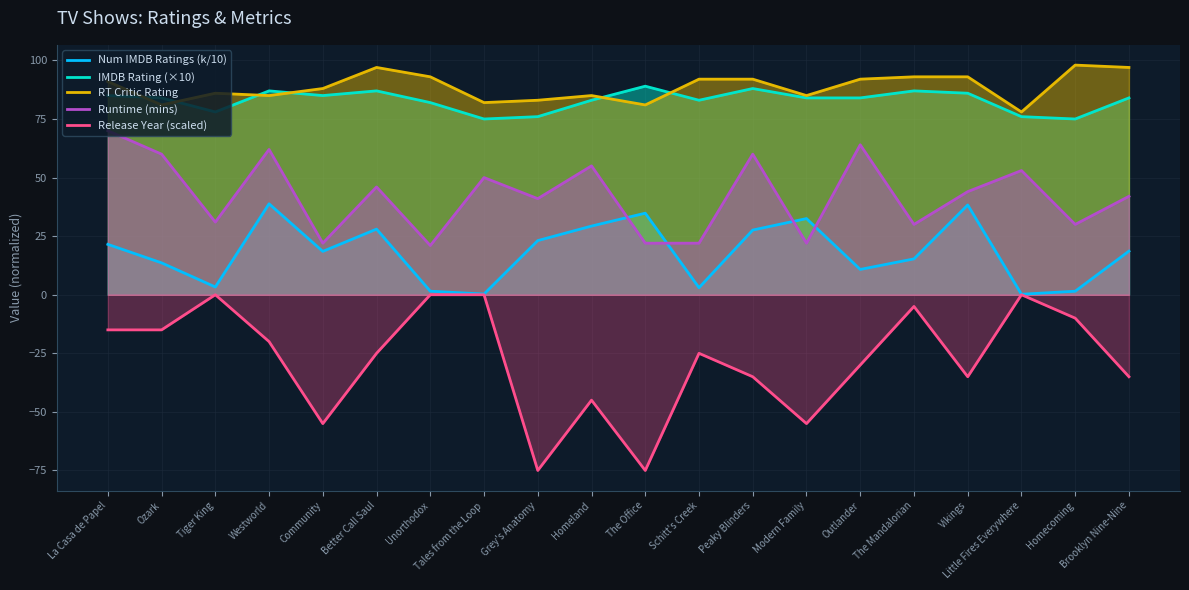

How many interior local valleys does the Release Year (scaled) series have?

5